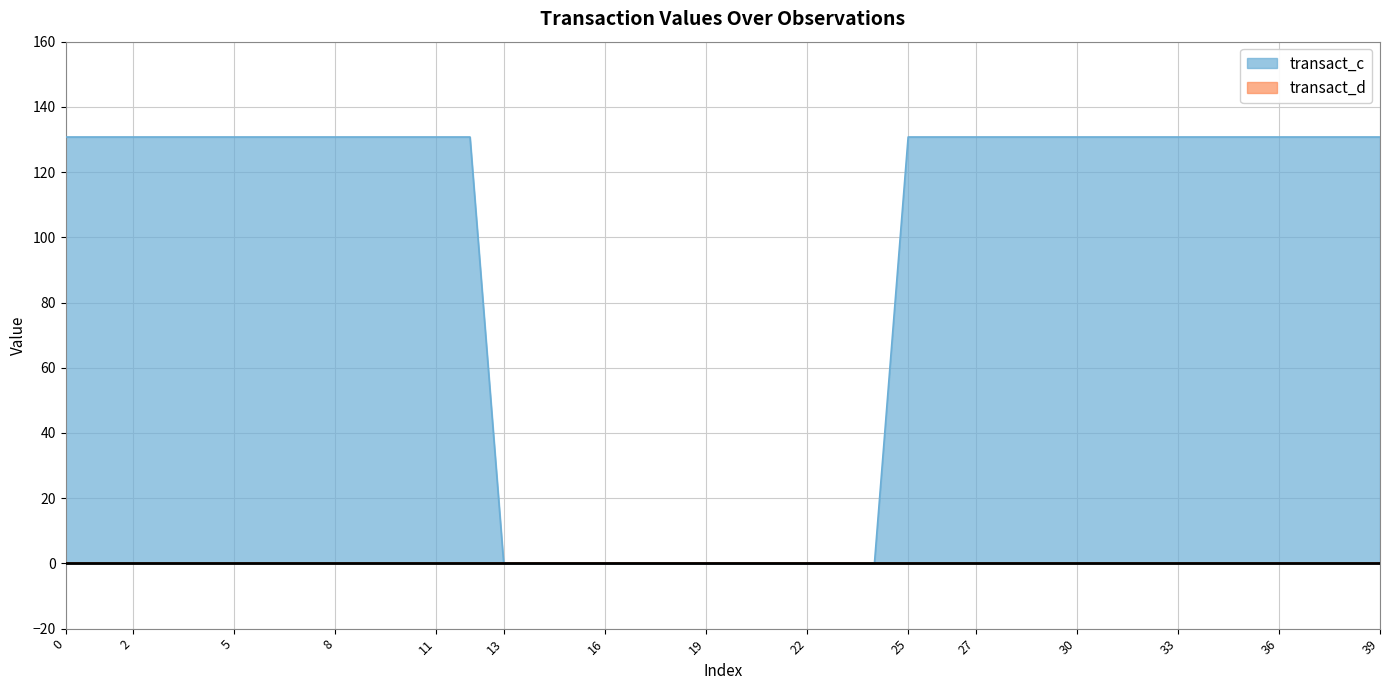

What is the highest value of the transact_c series?

130.8